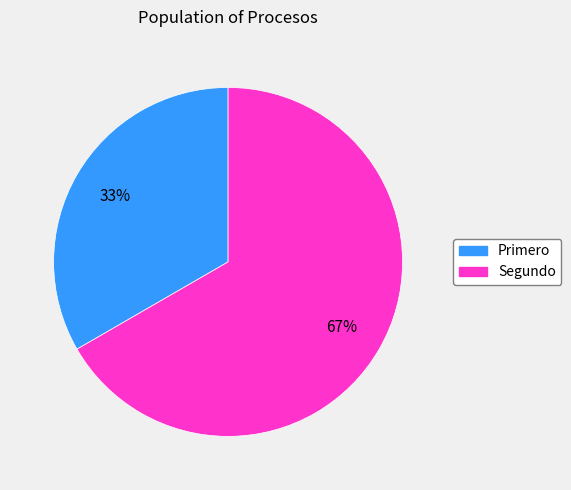

Does Segundo represent more than half of the total?

Yes